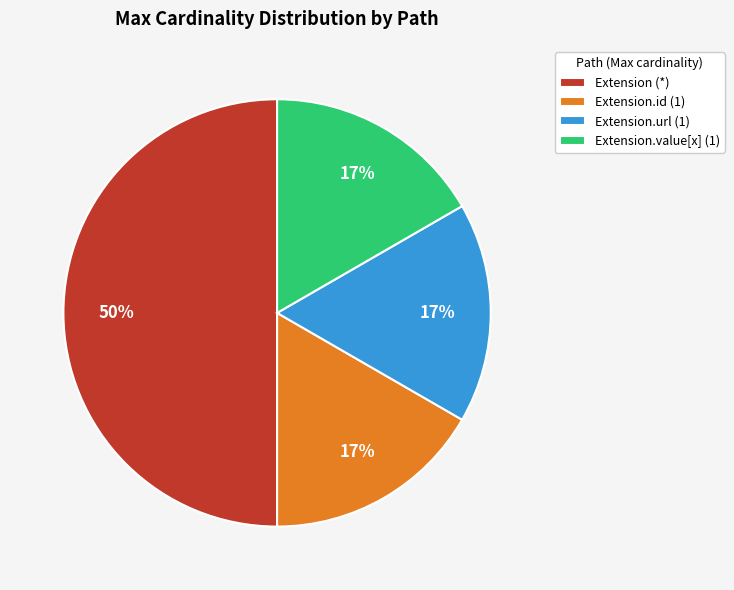

To the nearest percent, what is the difference between the largest and smallest slice percentages?

33%